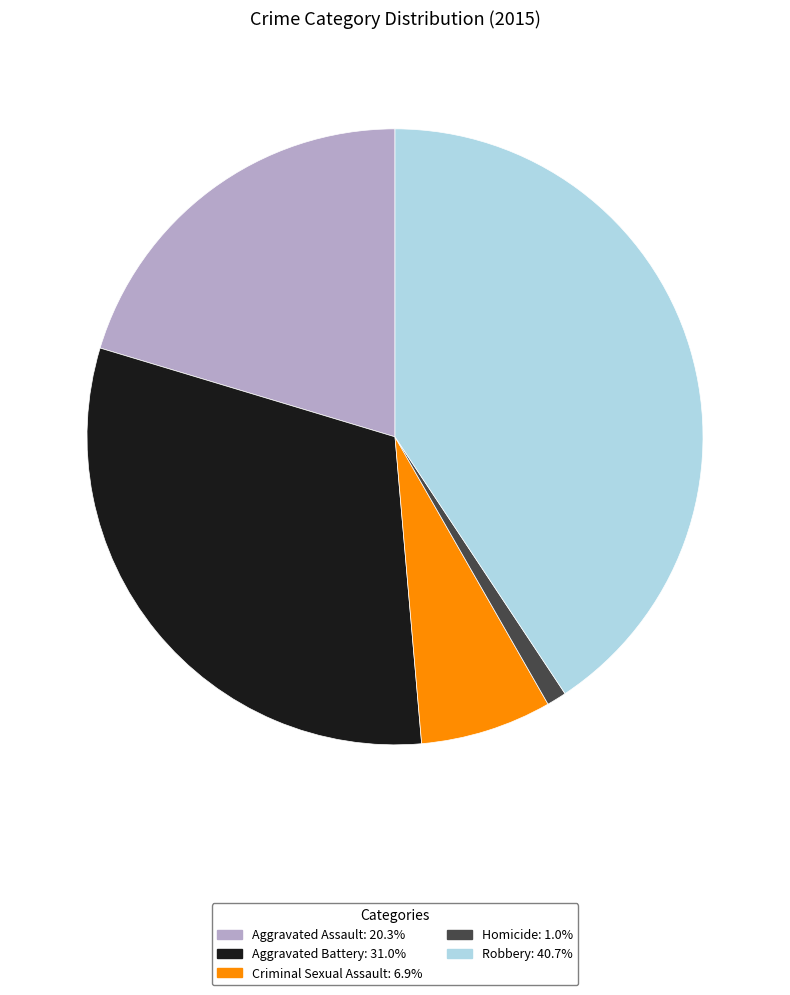

Combined, do Aggravated Assault: 20.3% and Robbery: 40.7% account for over 50%?

Yes